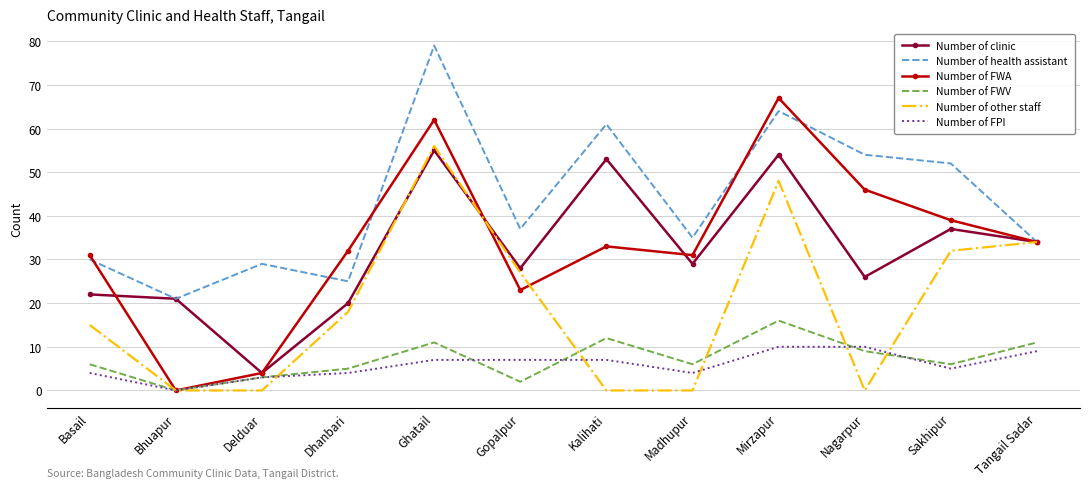

What is the sum of all Number of FWA values?

402